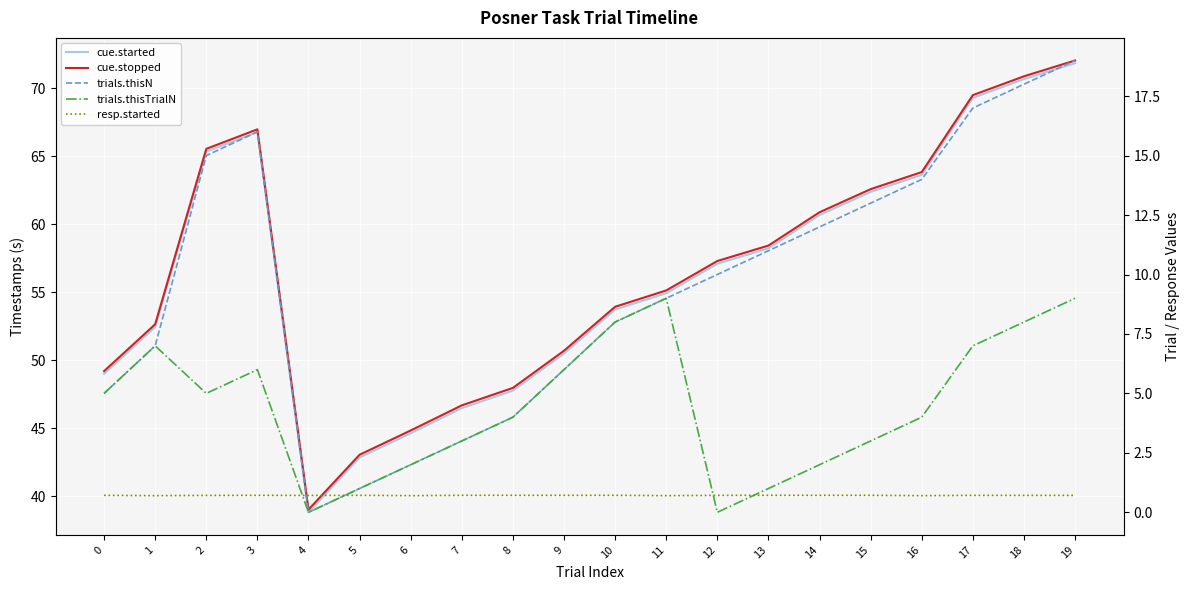

True or false: cue.stopped and trials.thisTrialN intersect in this chart.

False